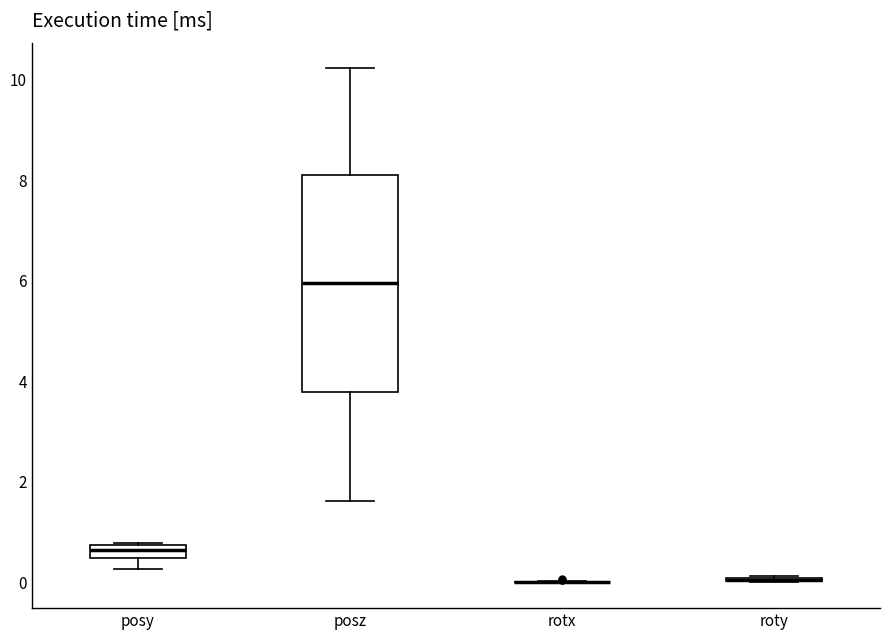

Which box is the tallest, from its lower edge to its upper edge?

posz